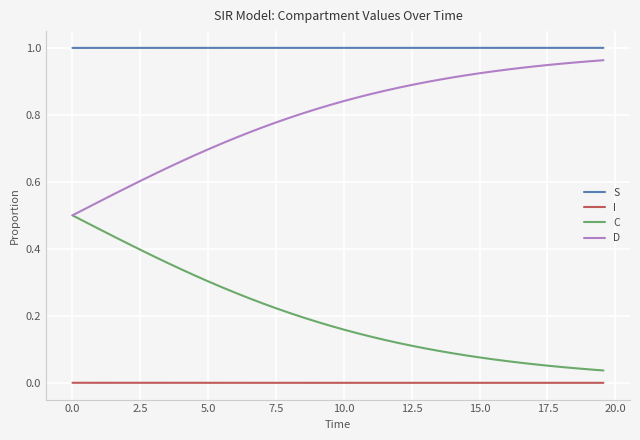

Rank the series by their average value, from highest to lowest.

S, D, C, I